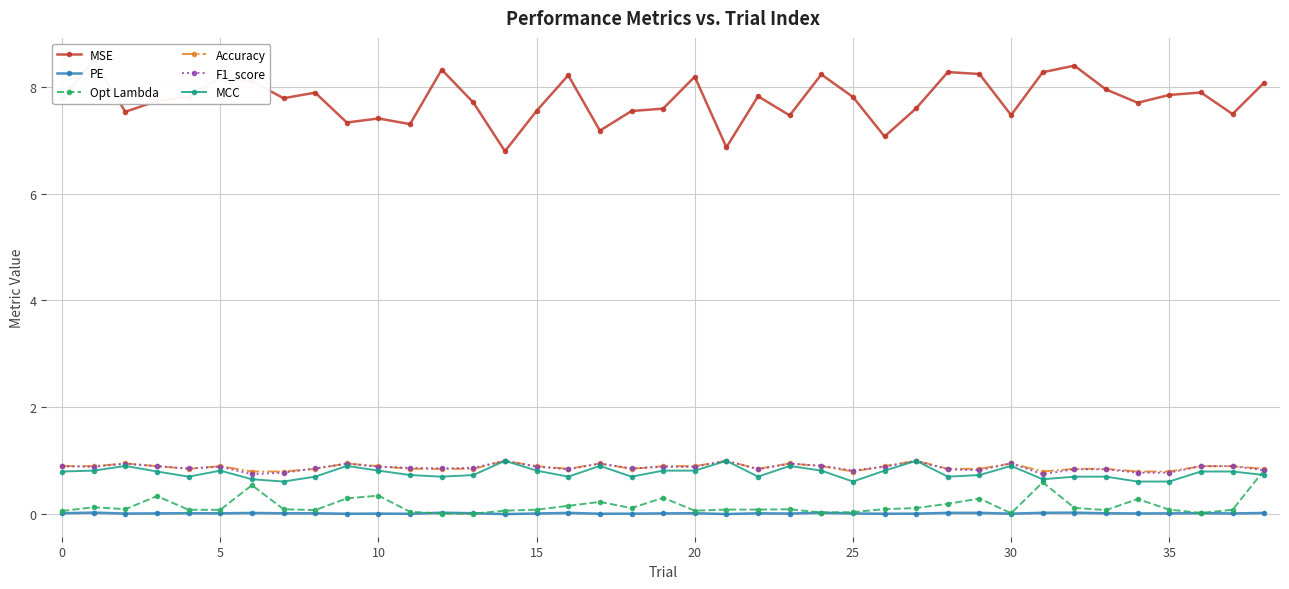

What are all the series names shown in the legend?

MSE, PE, Opt Lambda, Accuracy, F1_score, MCC